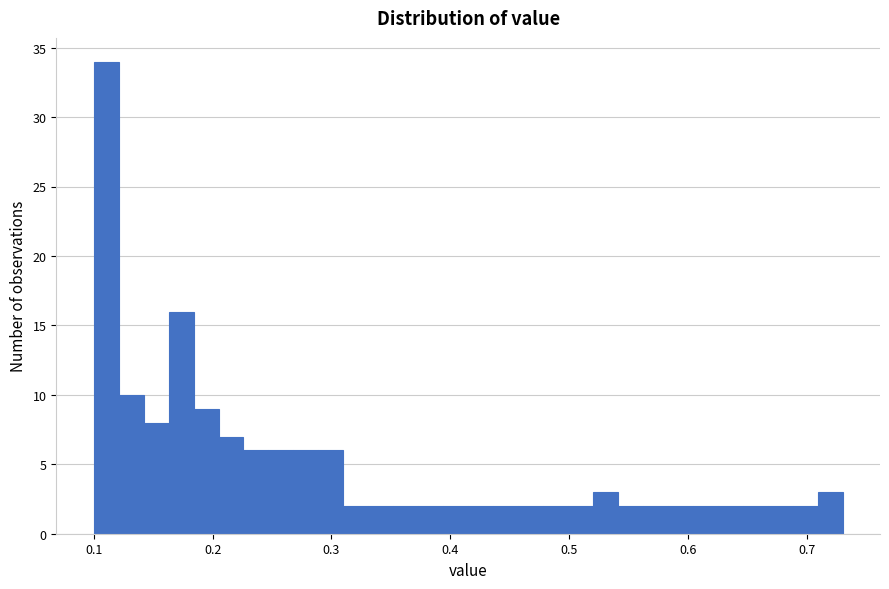

Read against the x-axis, roughly where is the centre of the tallest bar?

0.11